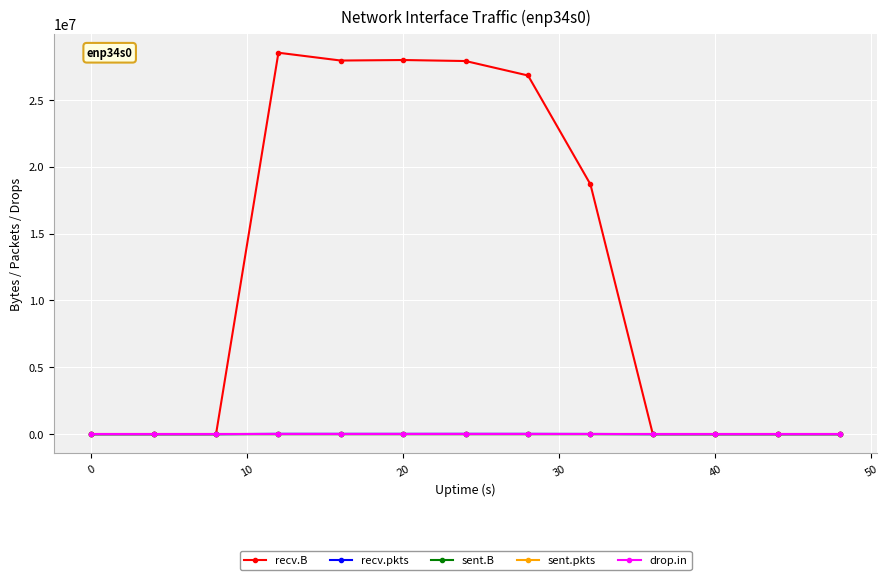

Which series has the largest range (max minus min)?

recv.B